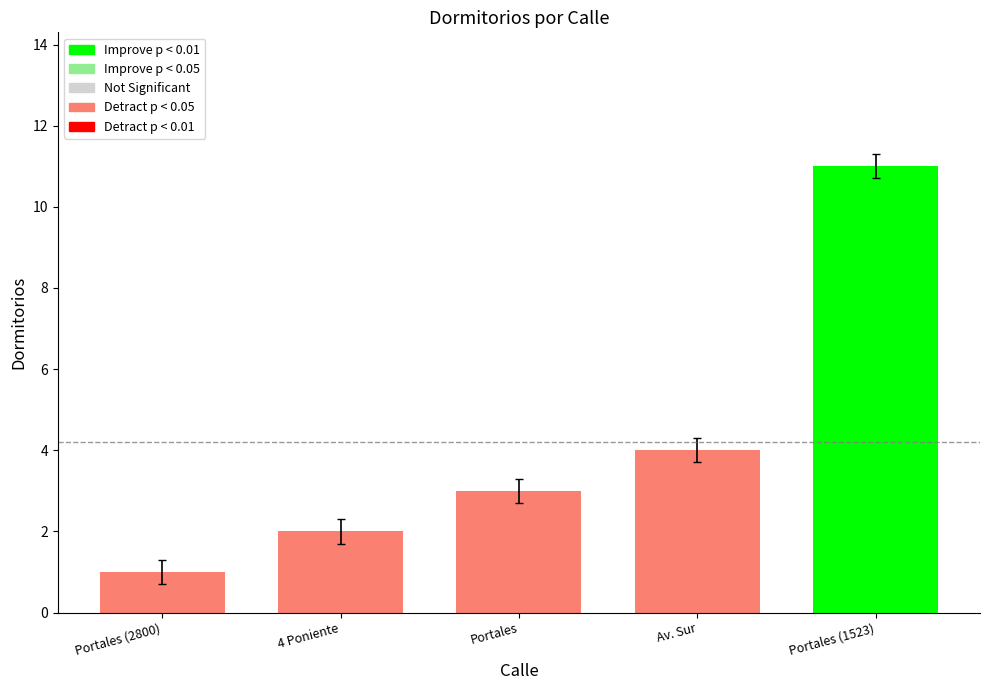

At which category does the chart reach its minimum across all series?

Portales (2800)